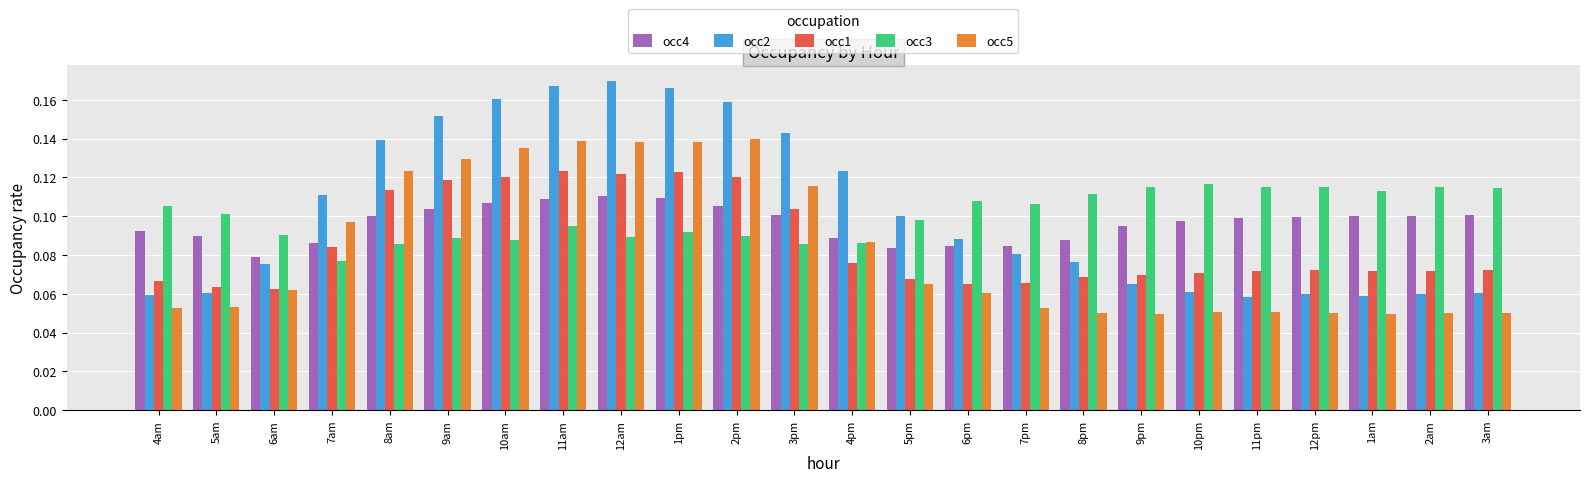

Count the occ2 values in the range 0 to 1.

24